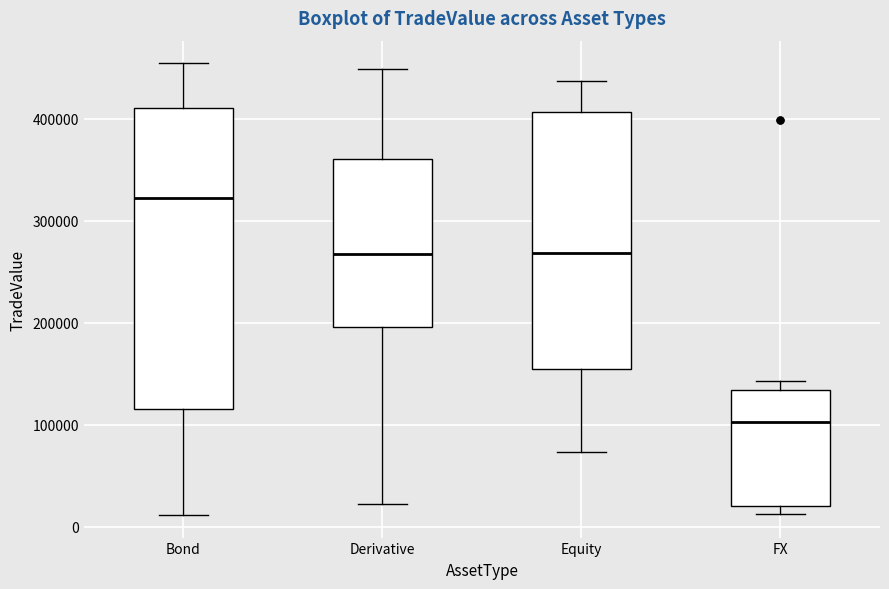

Which box has the highest median line?

Bond